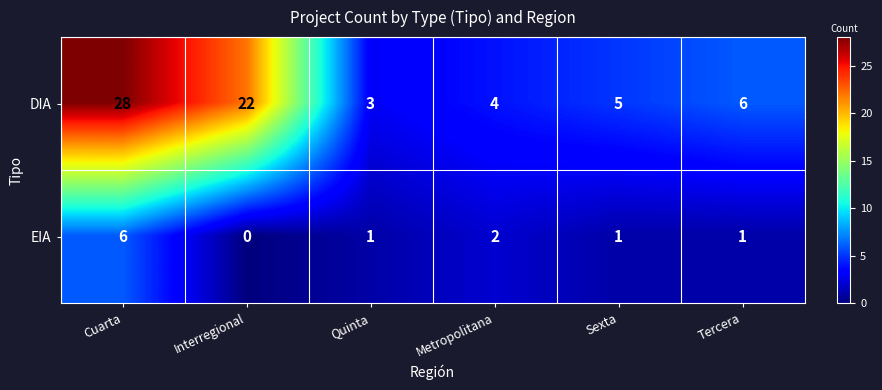

At which category does the chart reach its peak across all series?

Cuarta